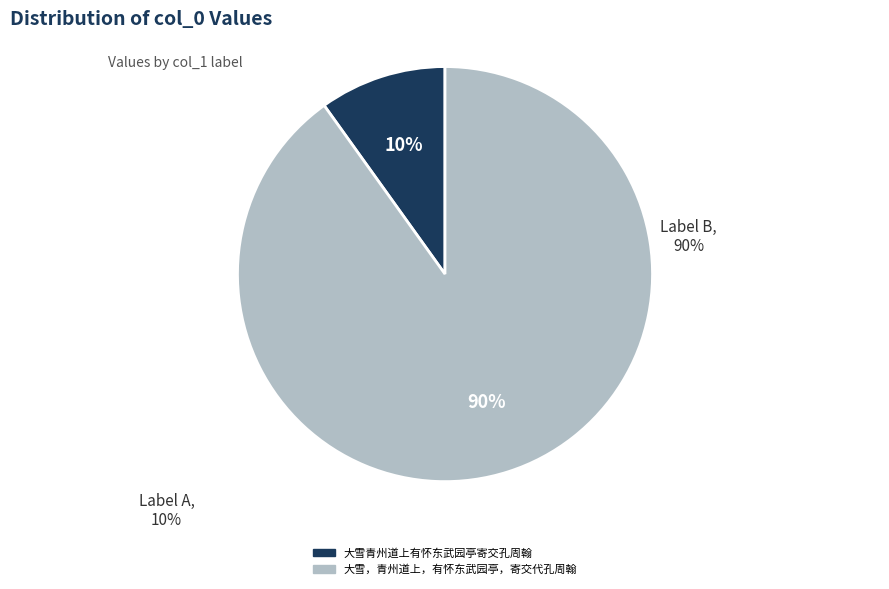

To the nearest percent, what is the difference between the largest and smallest slice percentages?

80%